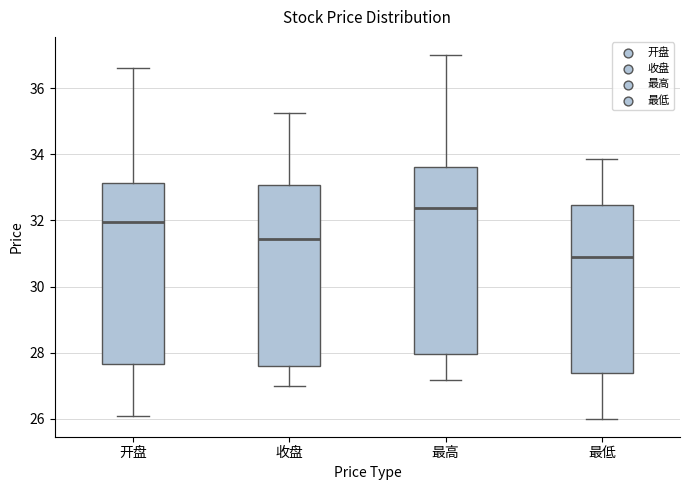

Reading left to right, read every box against the y-axis: the position of its median line, the range the box covers, and the ends of its whiskers. The values are not printed on the chart, so give them approximately, as read against the axis.

开盘: median 32.0, box 27.6 to 33.2, whiskers 26.2 to 36.6
收盘: median 31.4, box 27.6 to 33.0, whiskers 27.0 to 35.2
最高: median 32.4, box 28.0 to 33.6, whiskers 27.2 to 37.0
最低: median 31.0, box 27.4 to 32.4, whiskers 26.0 to 33.8